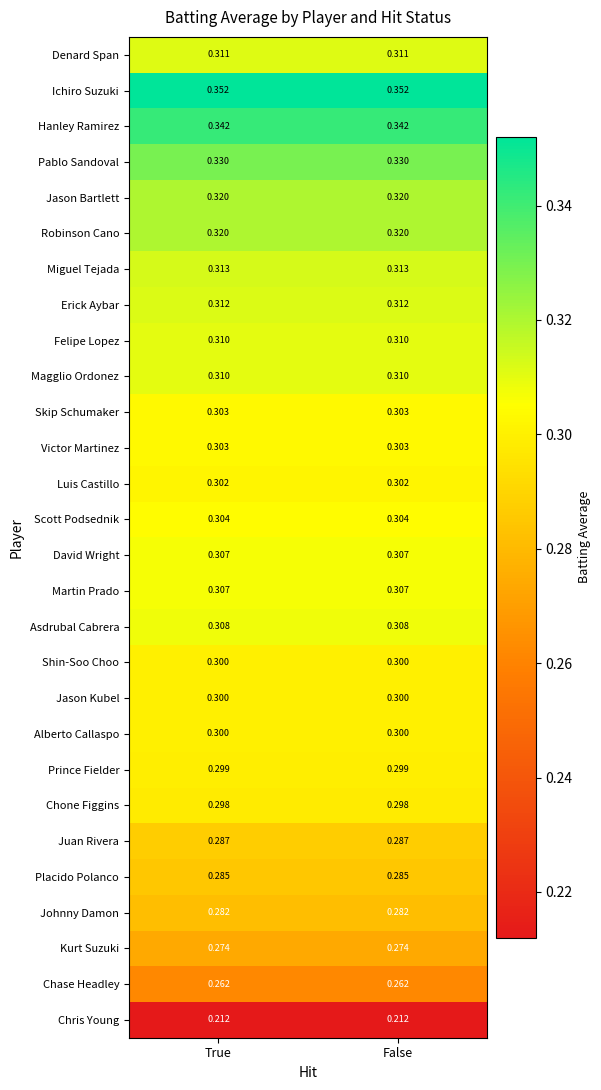

Is the value of Johnny Damon at True greater than the value of Magglio Ordonez at True?

No